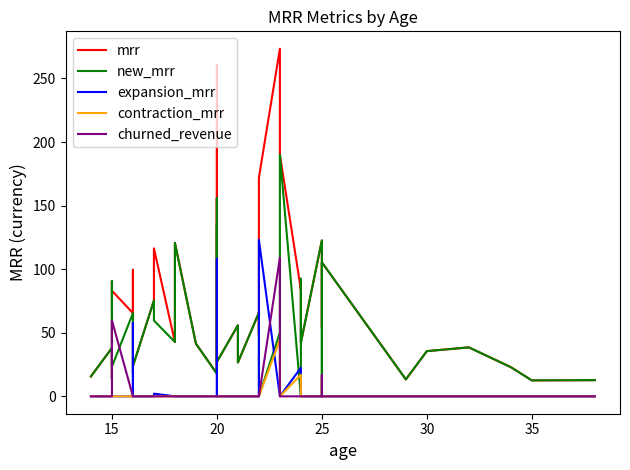

At which label does mrr reach its minimum?

35